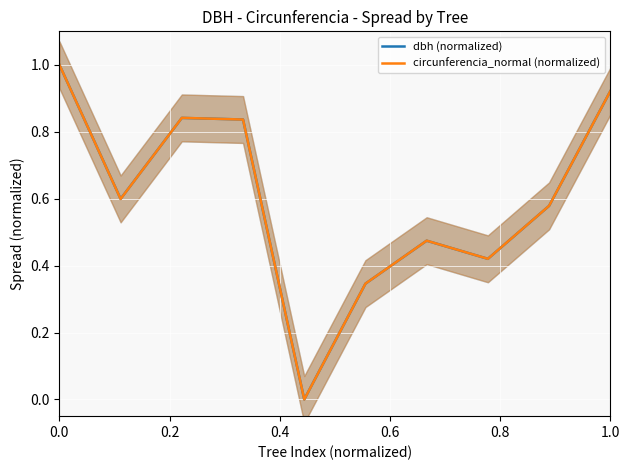

How many data points does each series have?

10